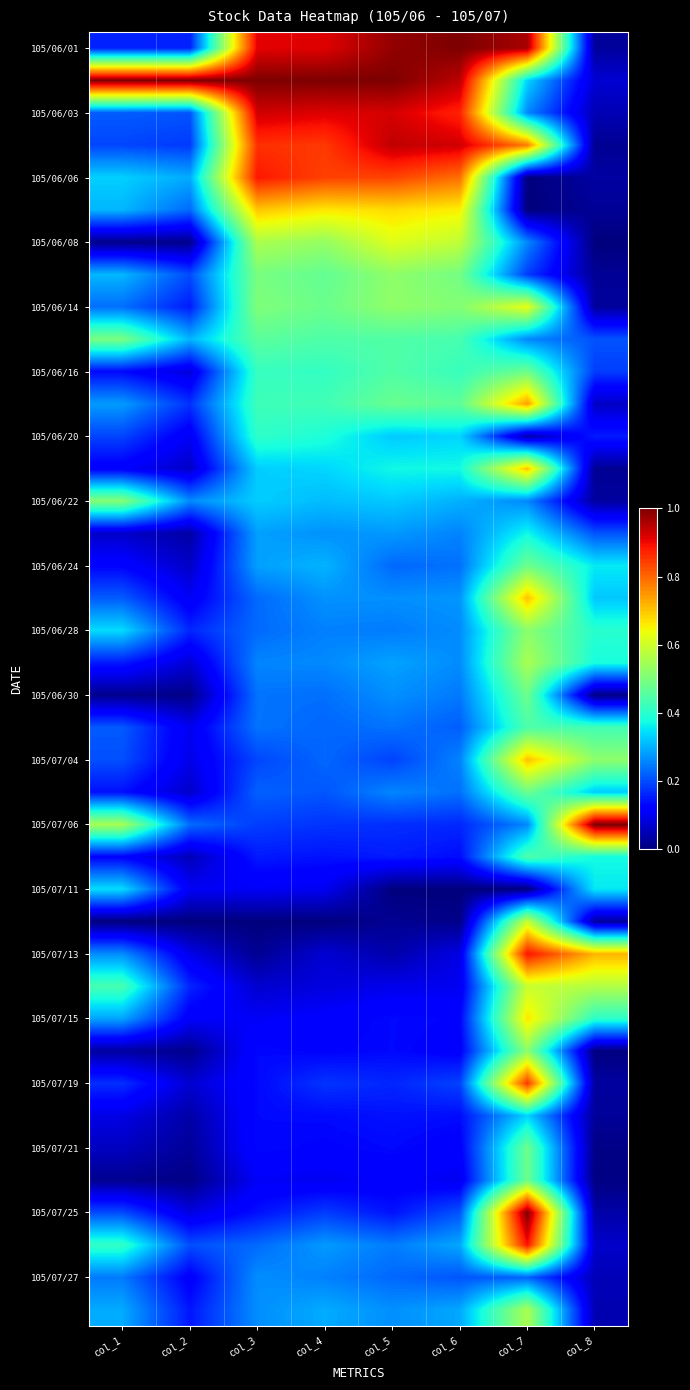

What is the total value across all series at col_2?

5.6